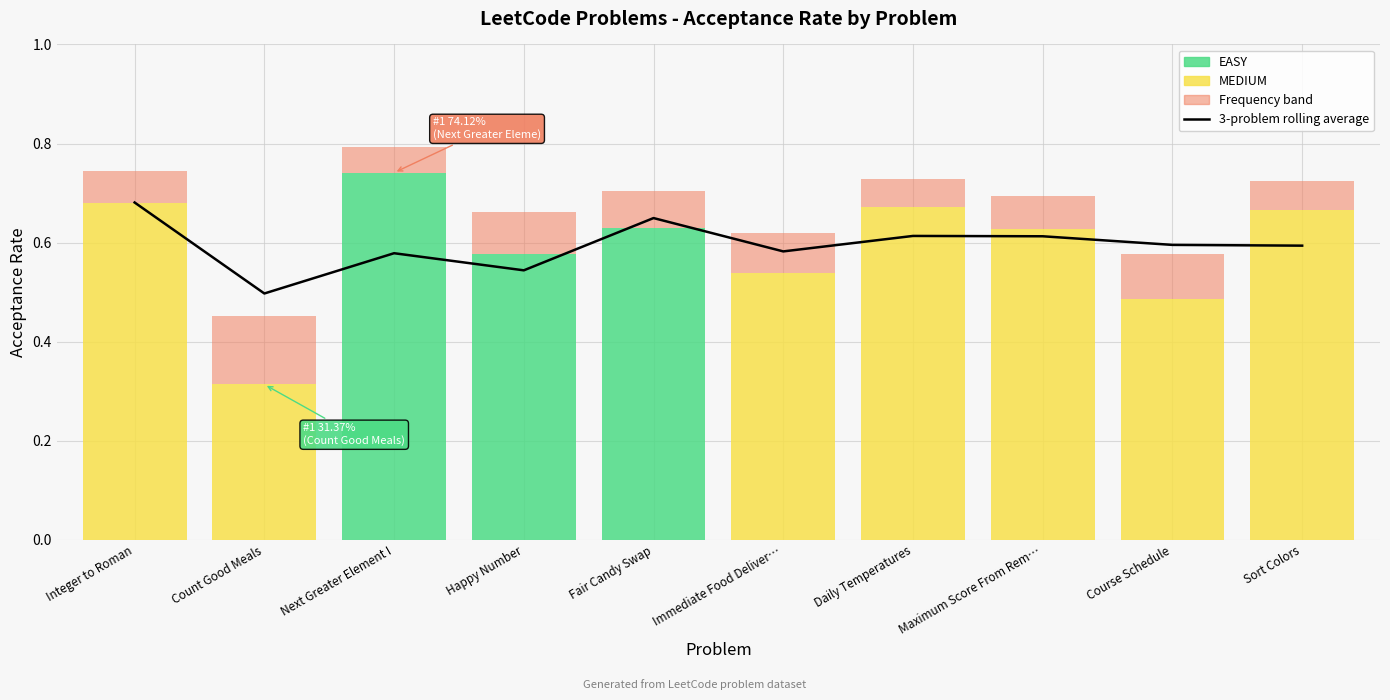

Rank the categories by value from lowest to highest.

Count Good Meals, Happy Number, Next Greater Element I, Immediate Food Deliver…, Sort Colors, Course Schedule, Maximum Score From Rem…, Daily Temperatures, Fair Candy Swap, Integer to Roman